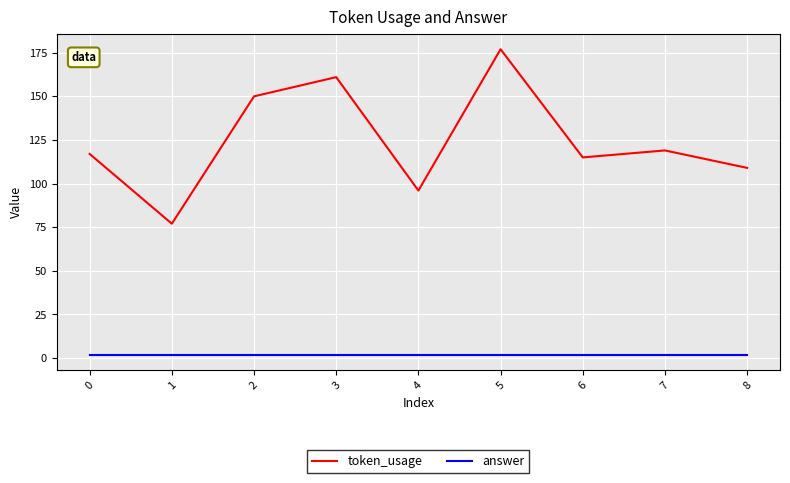

Which series has the largest total across all categories?

token_usage